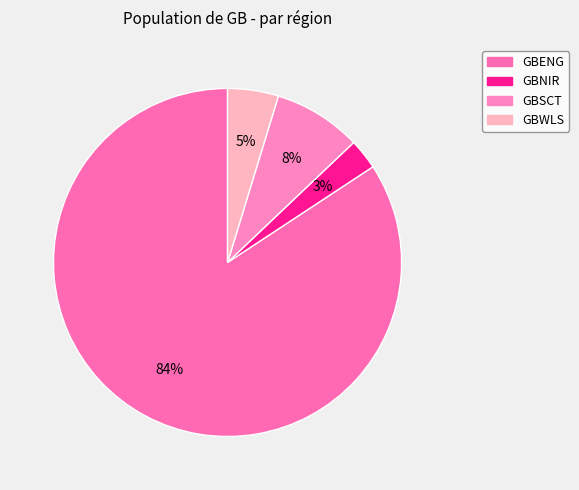

What portion of the pie excludes GBENG?

15.7%